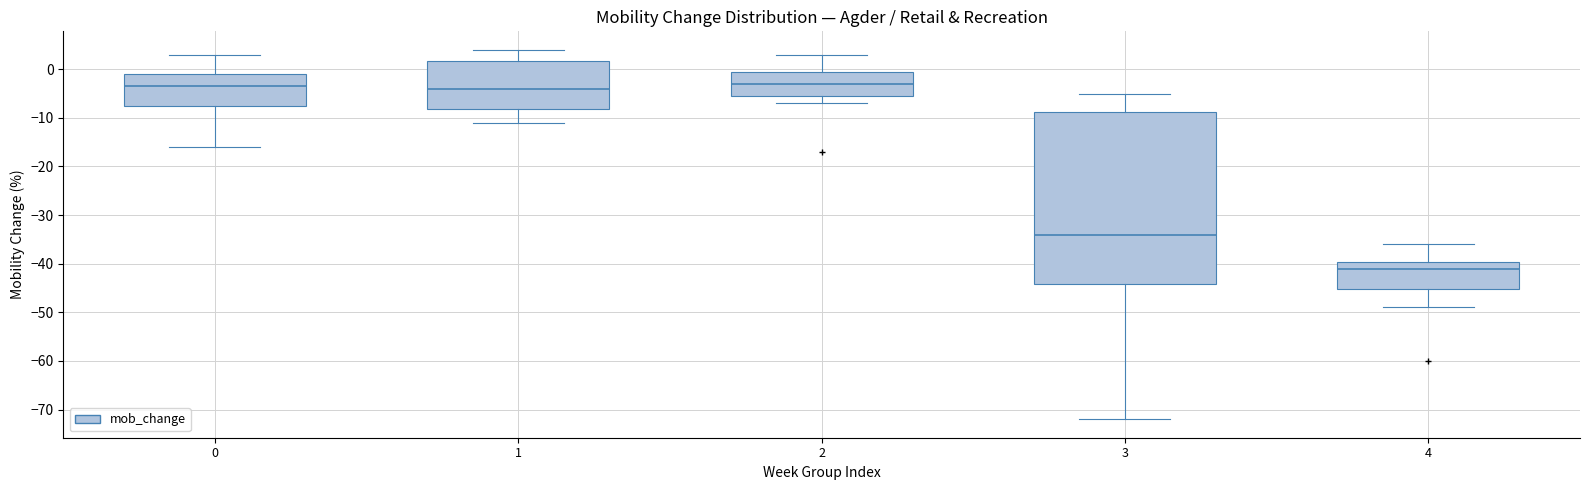

Which box is the tallest, from its lower edge to its upper edge?

3